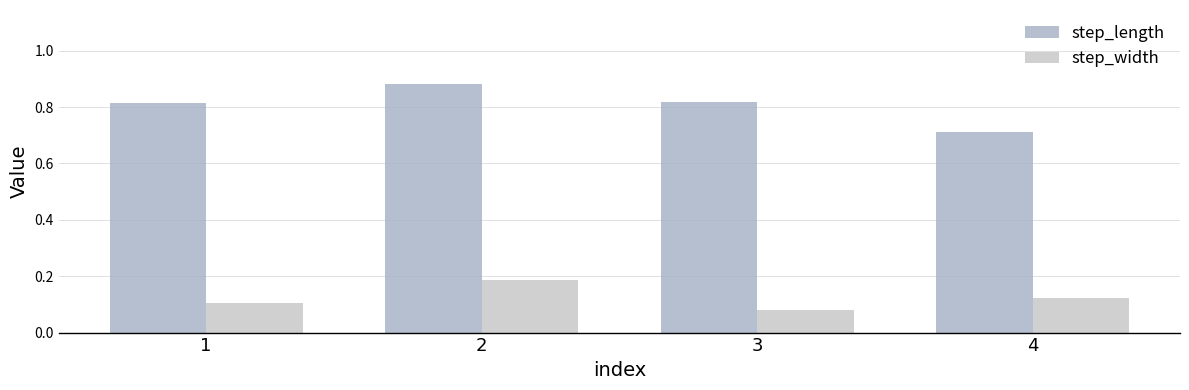

What is the spread (max minus min) of values at 2?

0.7